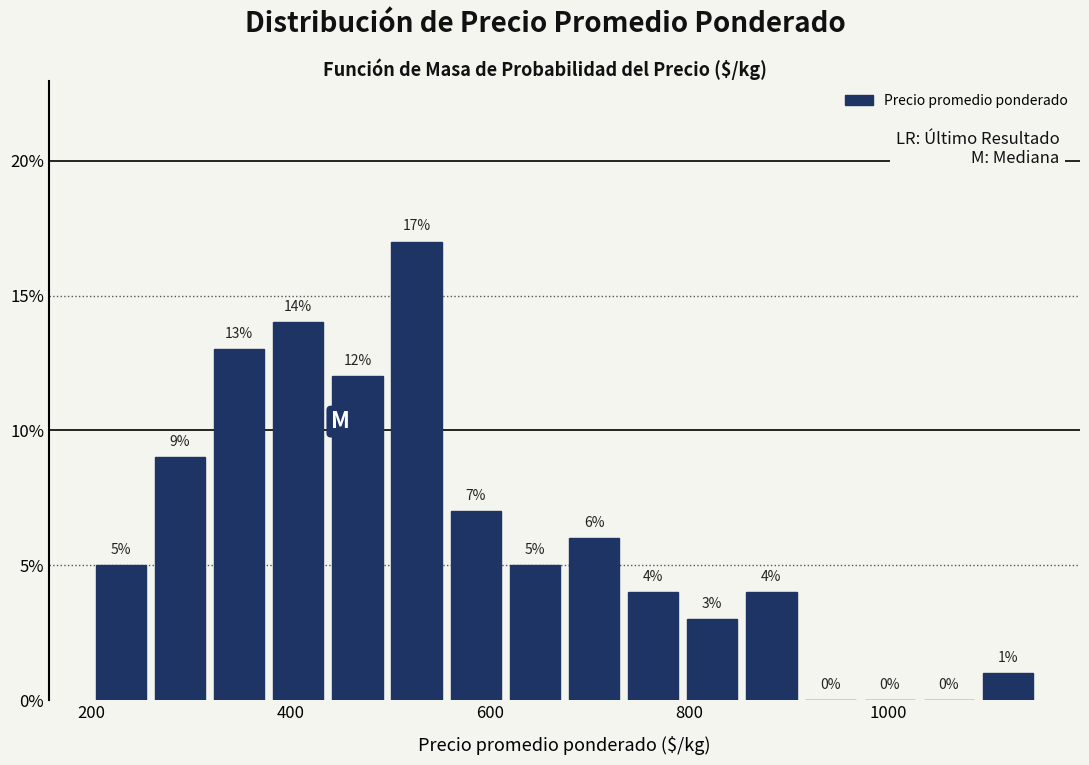

Read against the x-axis, roughly where is the centre of the tallest bar?

520